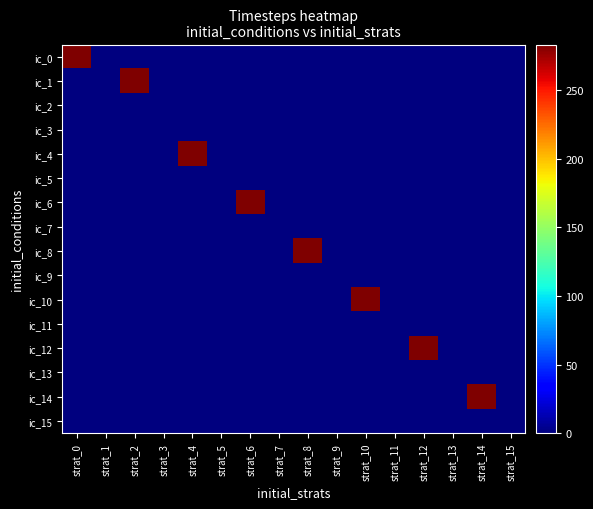

Which series has the largest total across all categories?

ic_0